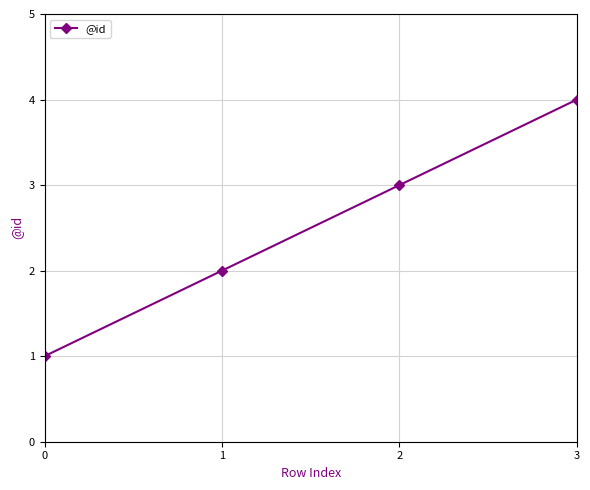

Which category has the highest value across all series?

3